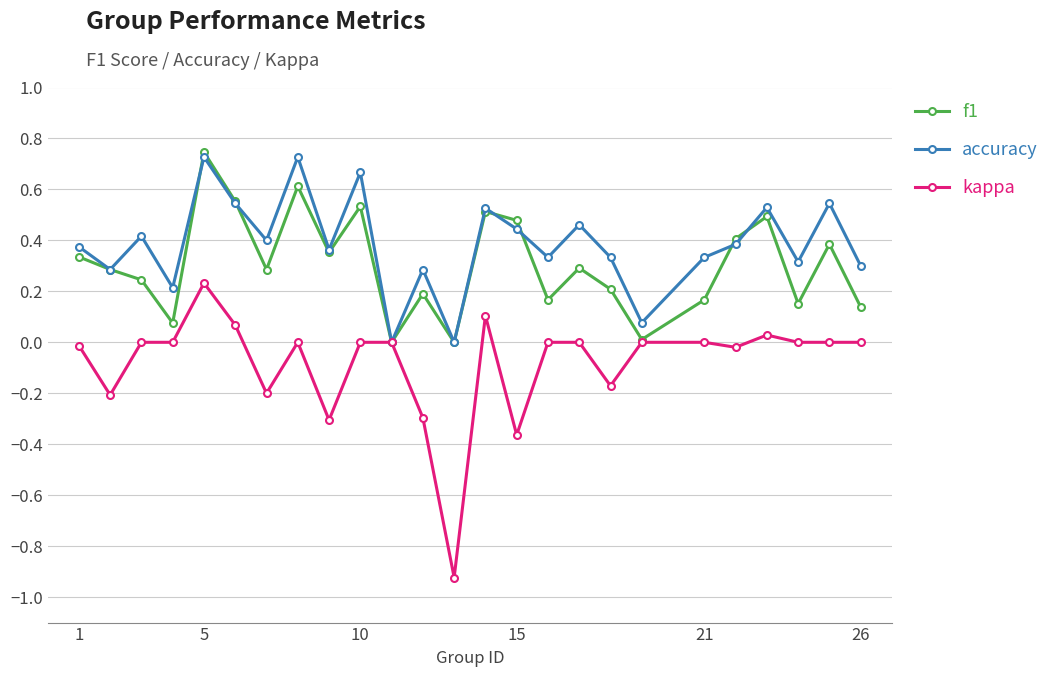

True or false: kappa has more than 1 interior local peaks.

True